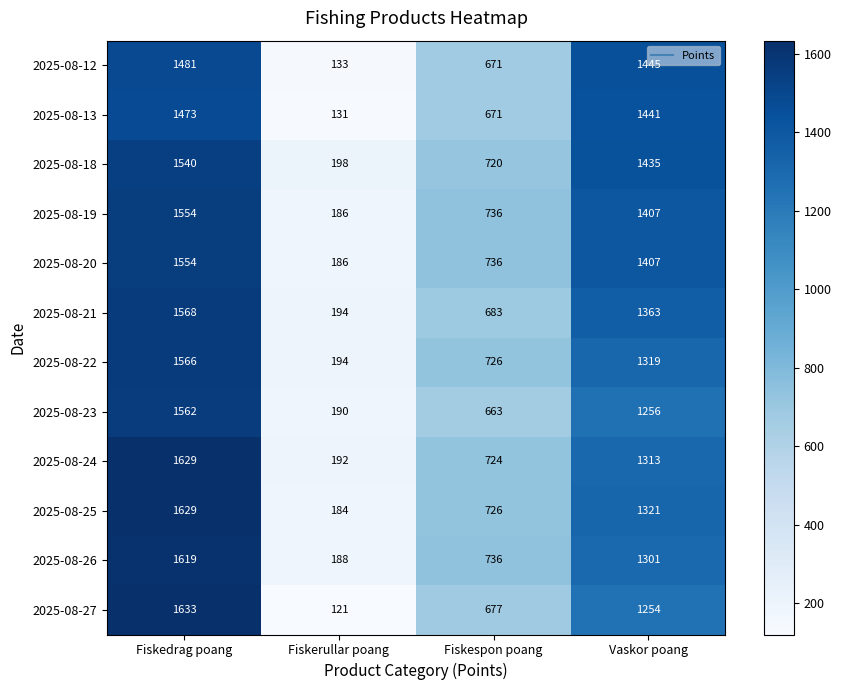

Which series has the largest total across all categories?

2025-08-18